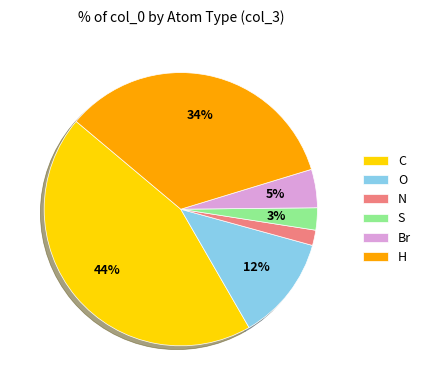

What is the largest slice in the pie chart?

C